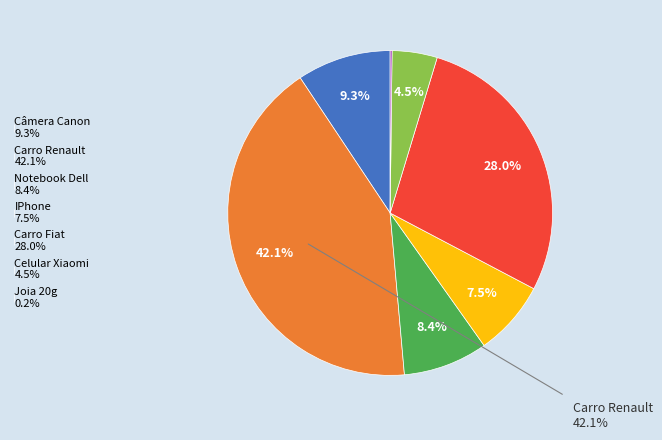

What is the ratio of the value at Carro Fiat 28.0% to the value at Celular Xiaomi 4.5%?

6.2